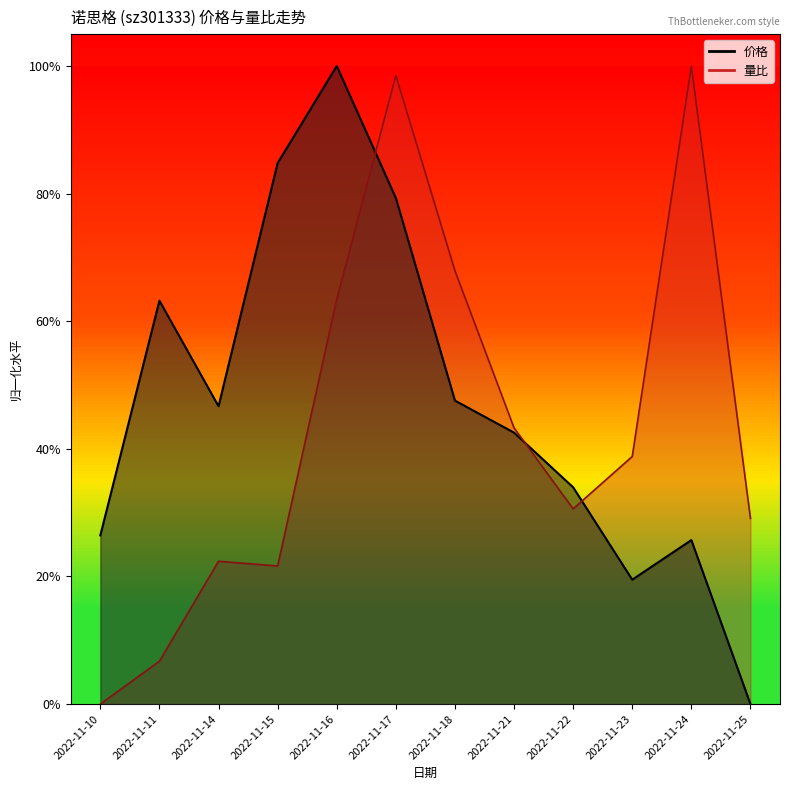

What is the value of the 价格 point at the 1st from the left?

0.3